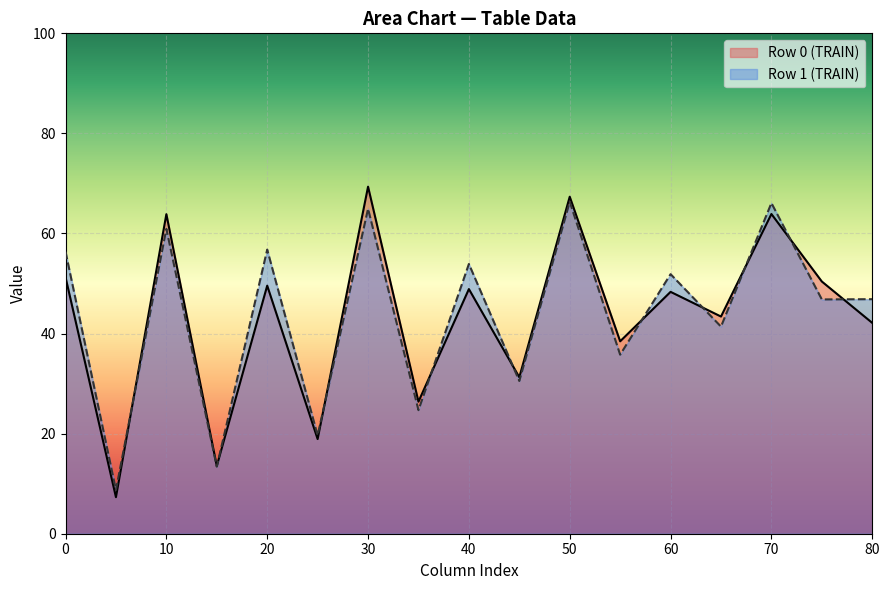

What is the approximate value of Row 0 (TRAIN) at 10?

63.9